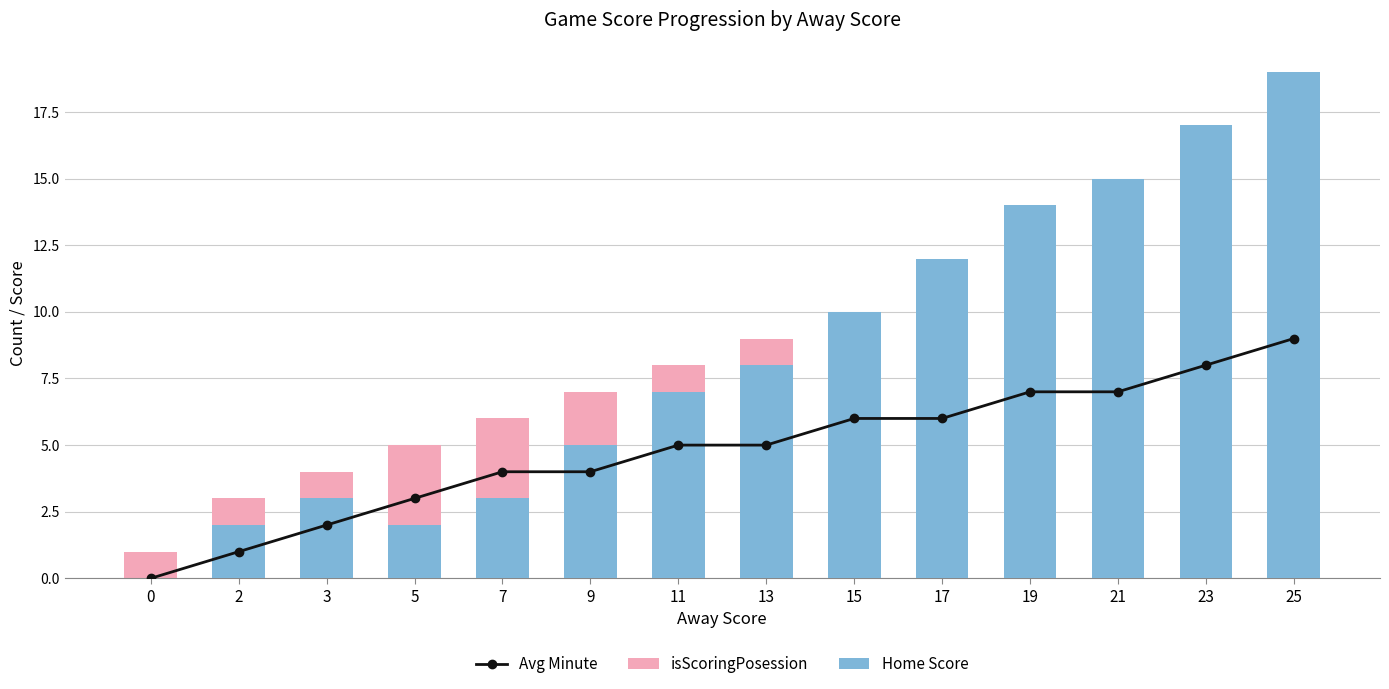

At 21, list the series in order from largest to smallest.

Home Score, isScoringPosession, Avg Minute